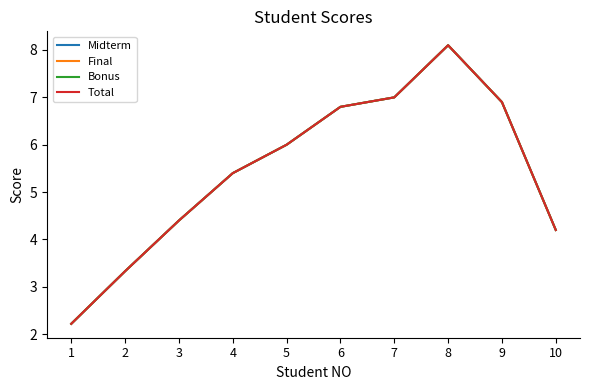

The value of Final at 7 is 9.1. True or false?

False